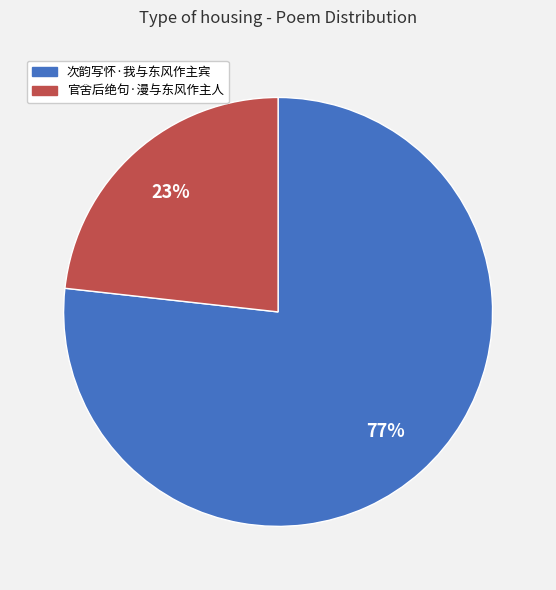

Count the number of slices in the pie.

2